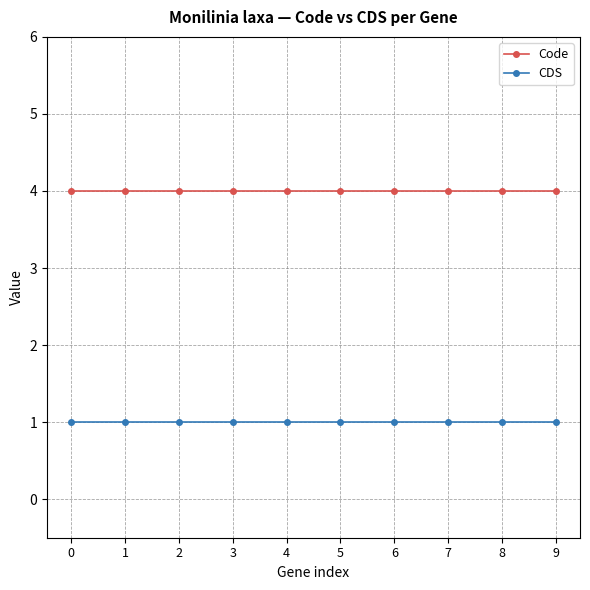

Reading right to left, transcribe all the data shown in this chart.

Code: 9=4	8=4	7=4	6=4	5=4	4=4	3=4	2=4	1=4	0=4
CDS: 9=1	8=1	7=1	6=1	5=1	4=1	3=1	2=1	1=1	0=1